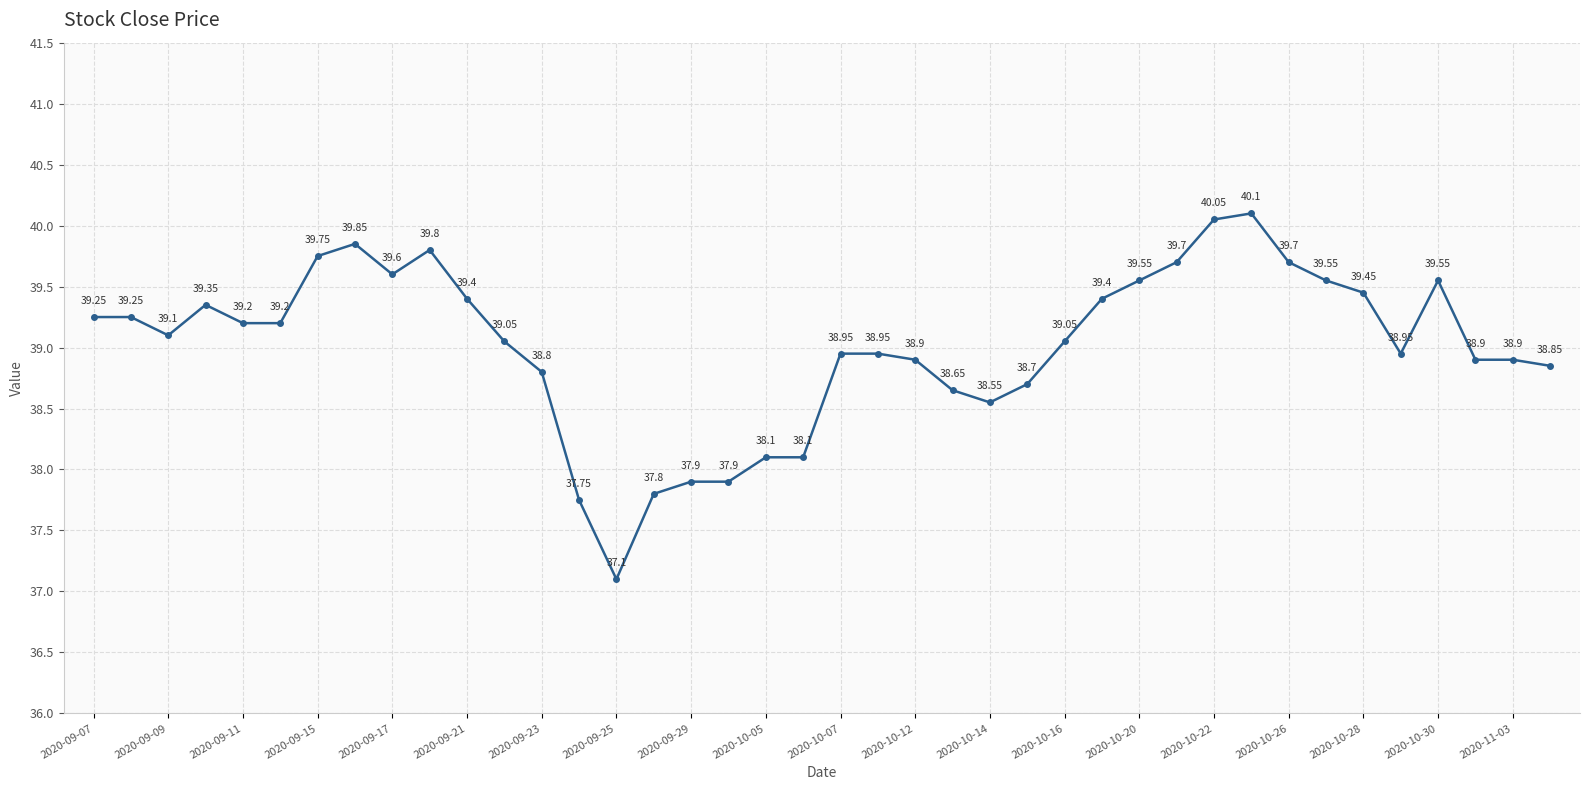

True or false: the data has more than 2 interior local peaks.

True